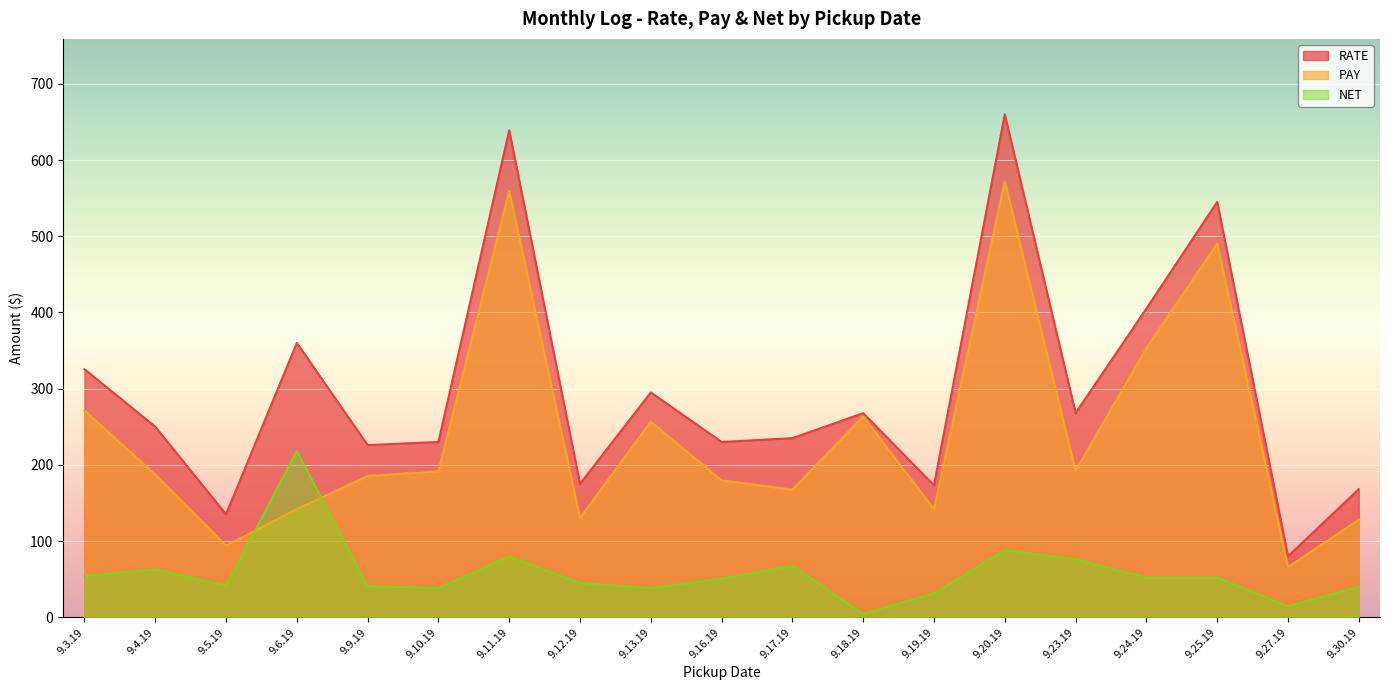

Rank the series by their average value, from highest to lowest.

RATE, PAY, NET